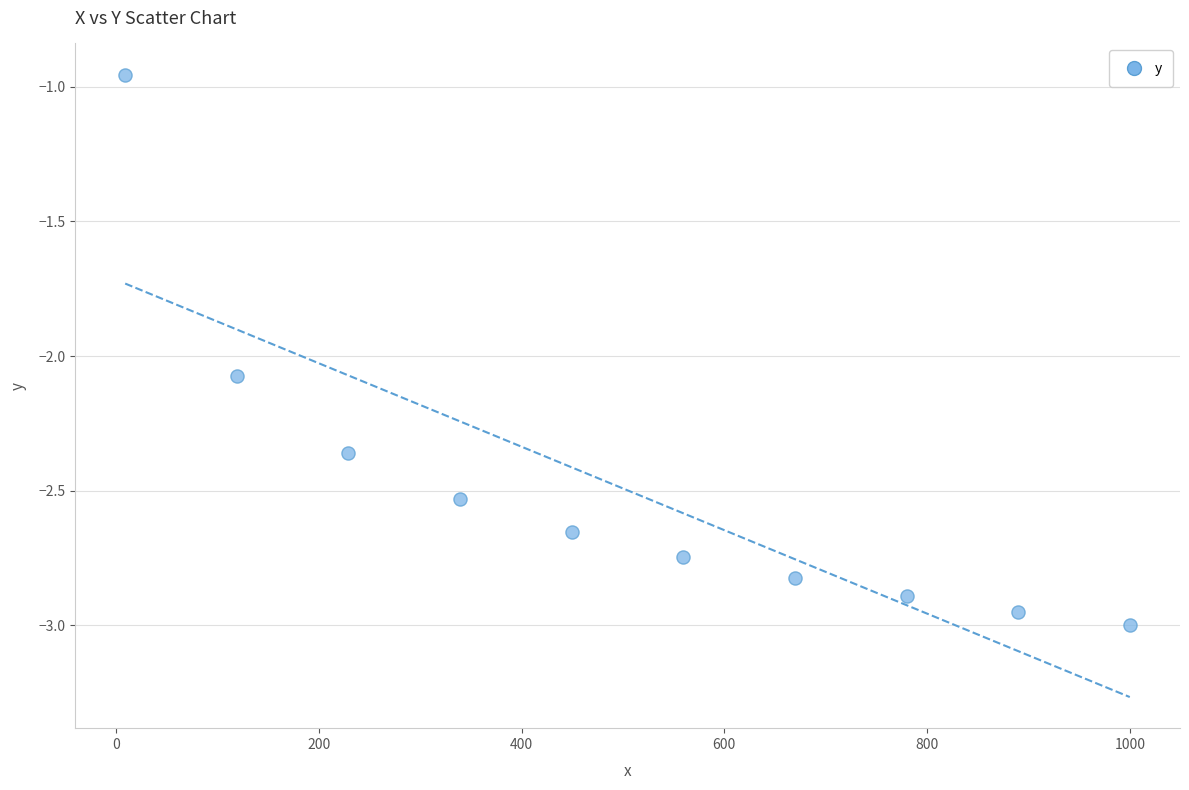

What is the range of Y values (max minus min)?

2.0